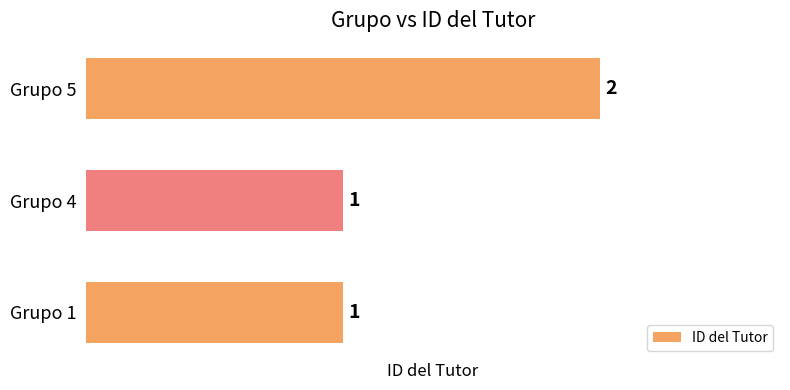

How many data points does each series have?

3